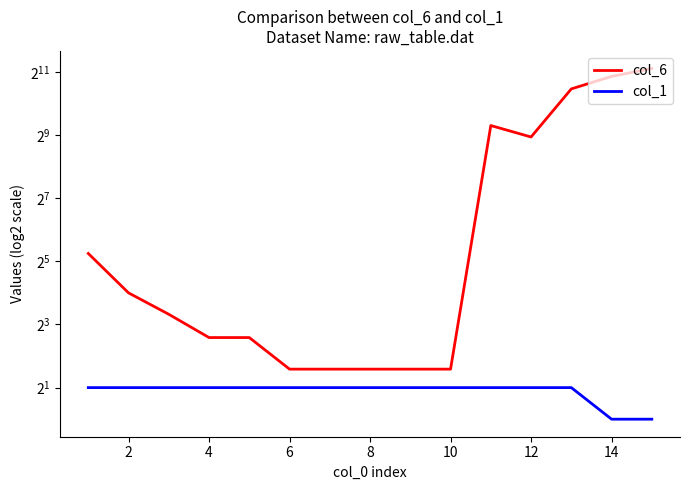

Reading right to left, extract all data points from this chart.

col_6: 2205	1853	1408	490	630	3	3	3	3	3	6	6	10	16	38
col_1: 1	1	2	2	2	2	2	2	2	2	2	2	2	2	2